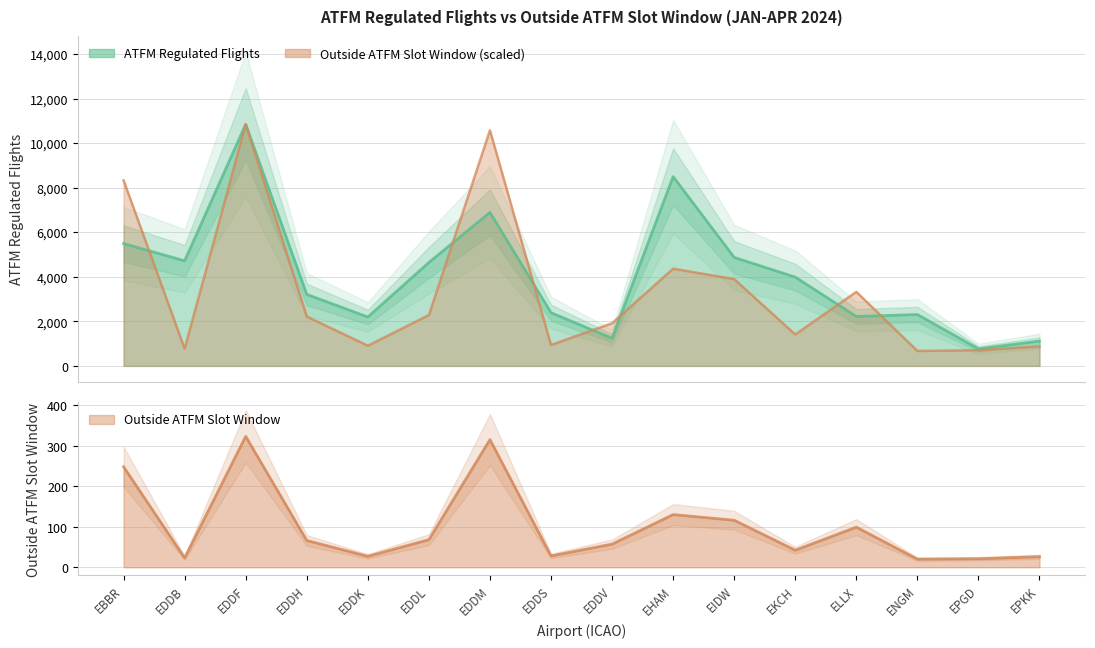

At how many categories does at least one series exceed 7306?

4